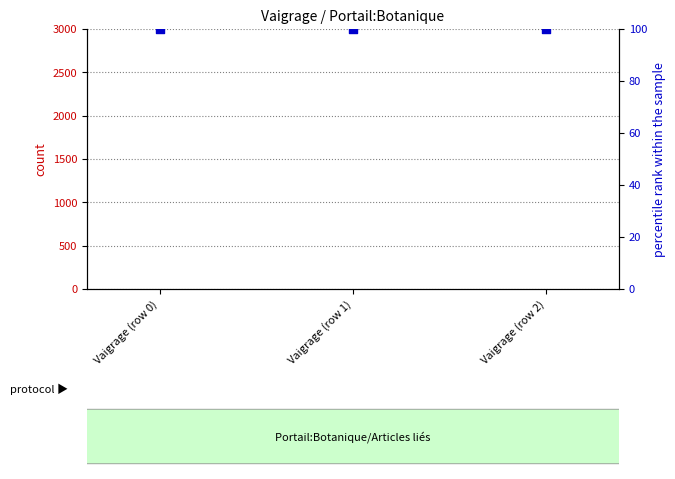

Which series has the largest total across all categories?

percentile rank within the sample